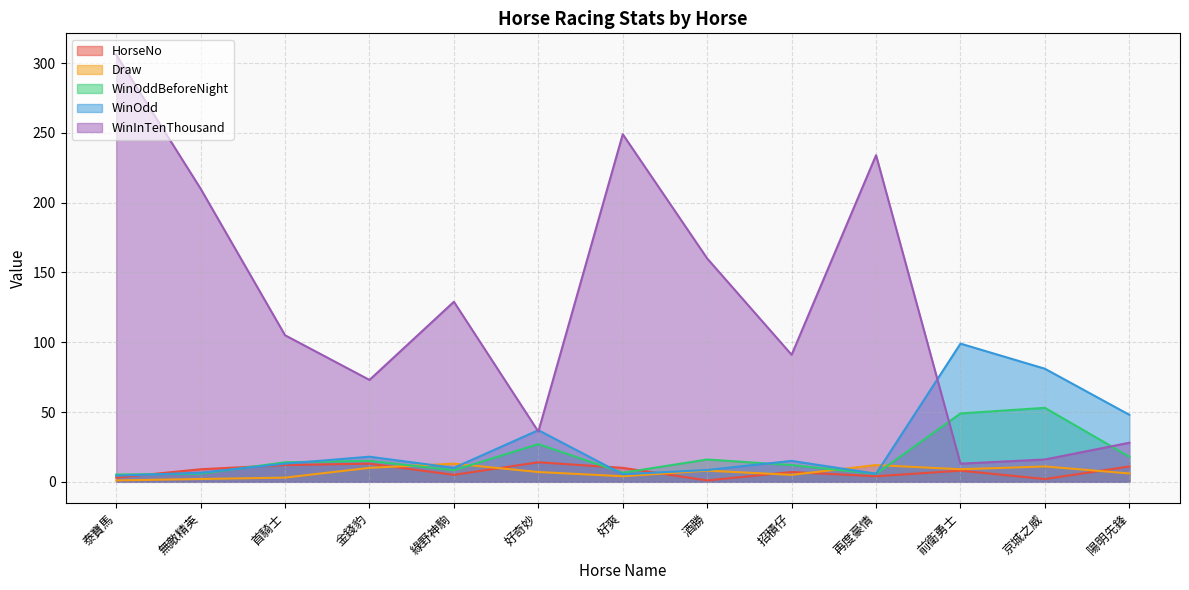

What position from the right is 首騎士?

11